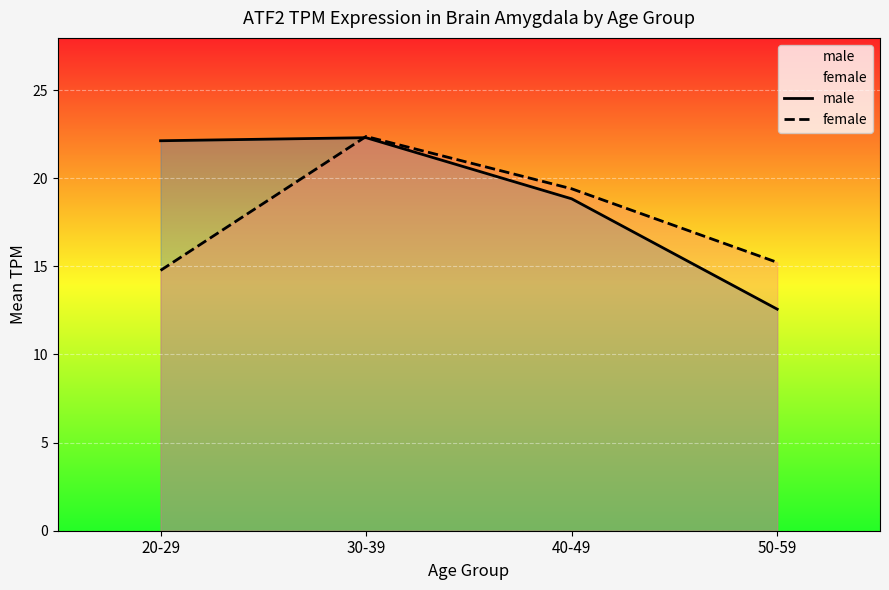

How many data points in female are above 19?

2